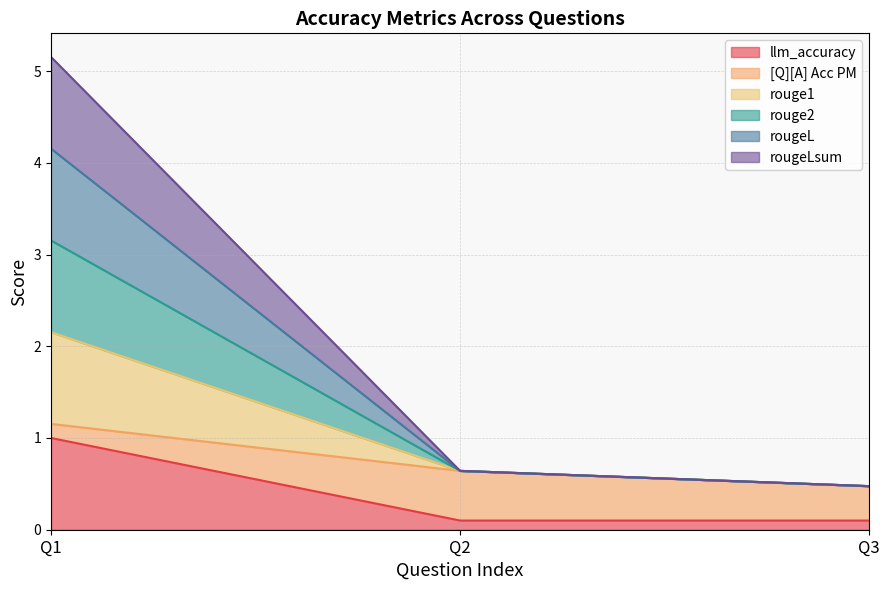

What is the average value of the llm_accuracy series?

0.4